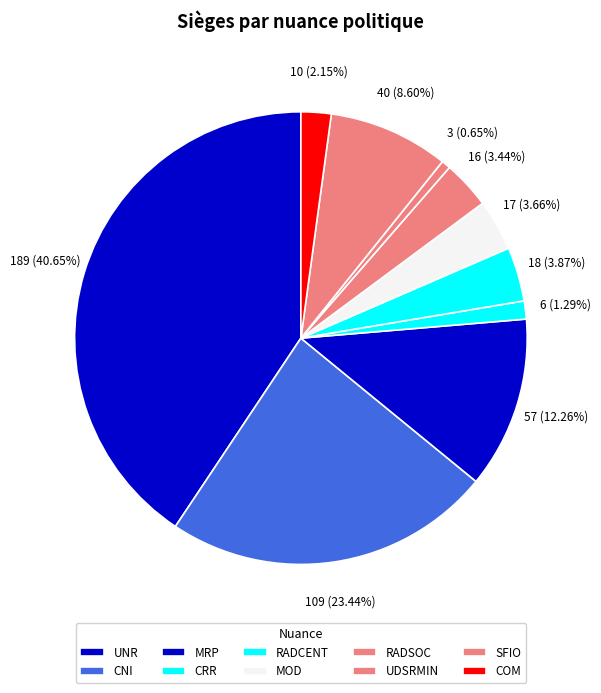

What is the smallest slice in the pie chart?

UDSRMIN